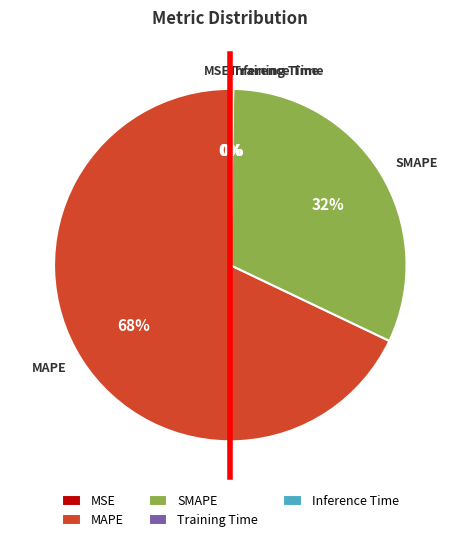

What is the largest slice in the pie chart?

MAPE